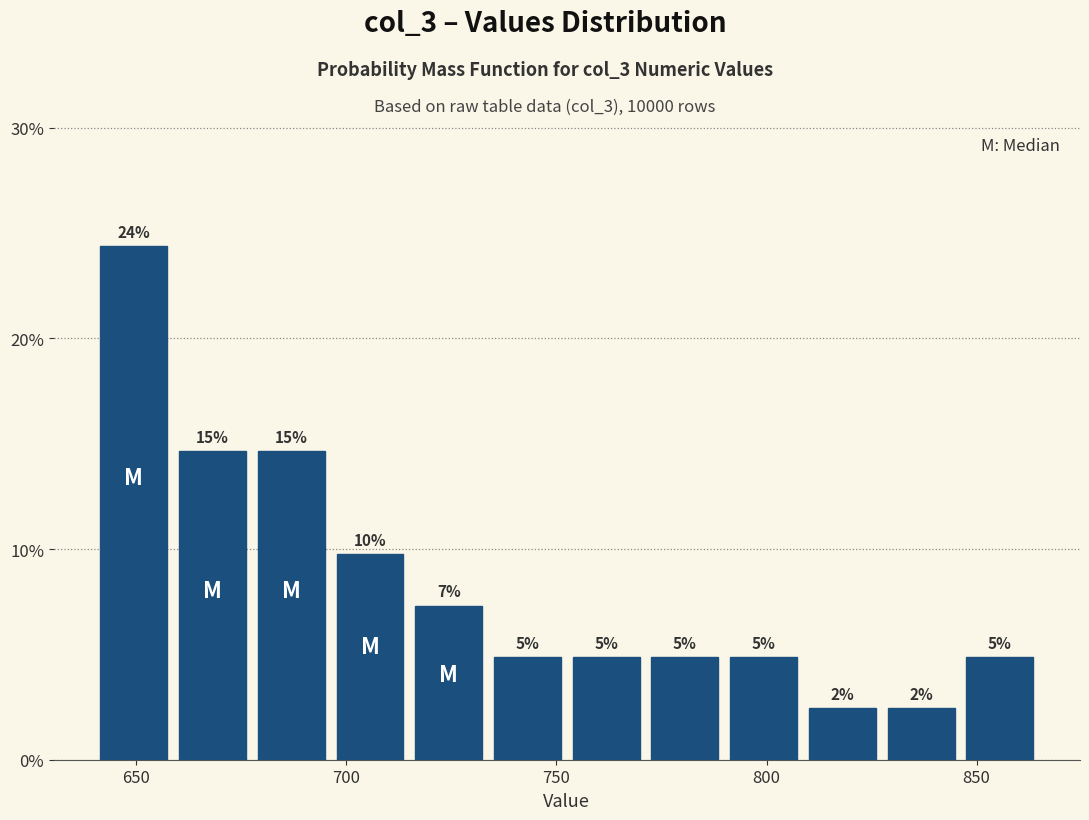

Around what value on the x-axis is the tallest bar? Give the approximate position of its centre, as read against the axis.

650